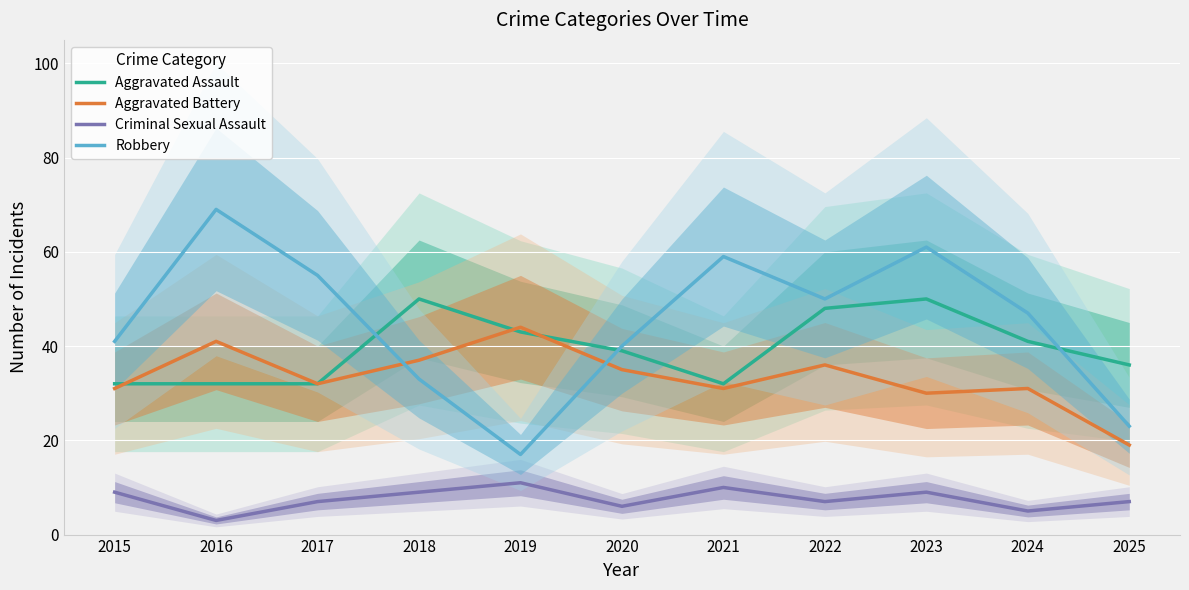

What is the difference between the second highest and minimum values in the Robbery series?

44